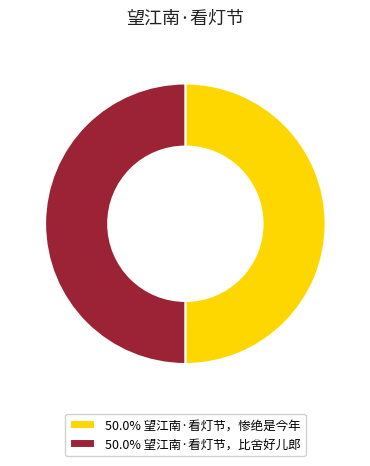

Do 50.0% 望江南·看灯节，惨绝是今年 and 50.0% 望江南·看灯节，比舍好儿郎 together represent more than half of the pie?

Yes